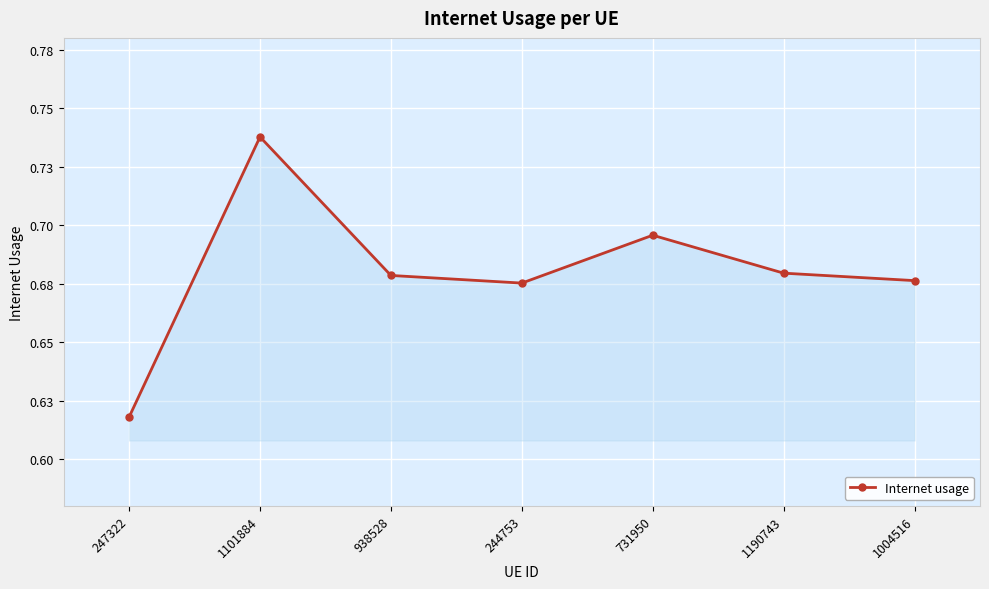

Reading right to left, what are all the values shown in this chart?

0.7	0.7	0.7	0.7	0.7	0.7	0.6